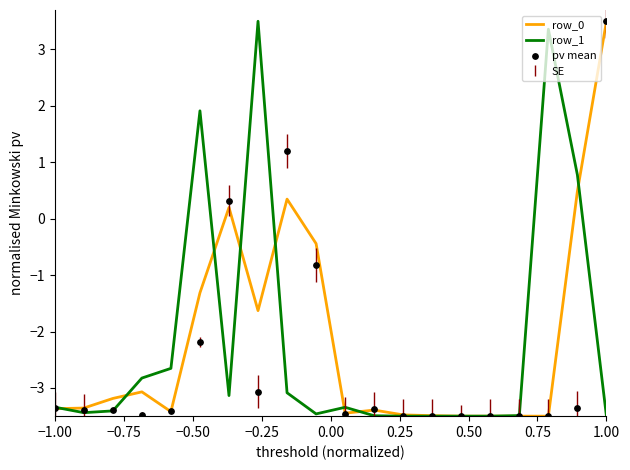

What is the minimum value for row_0?

-3.5